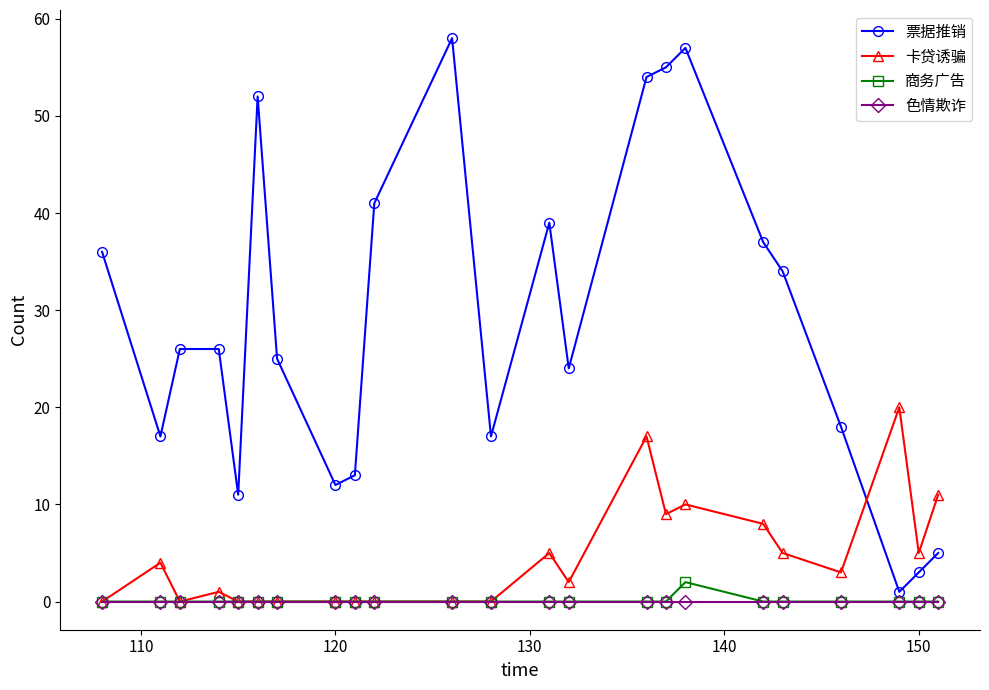

Which series has the largest total across all categories?

票据推销